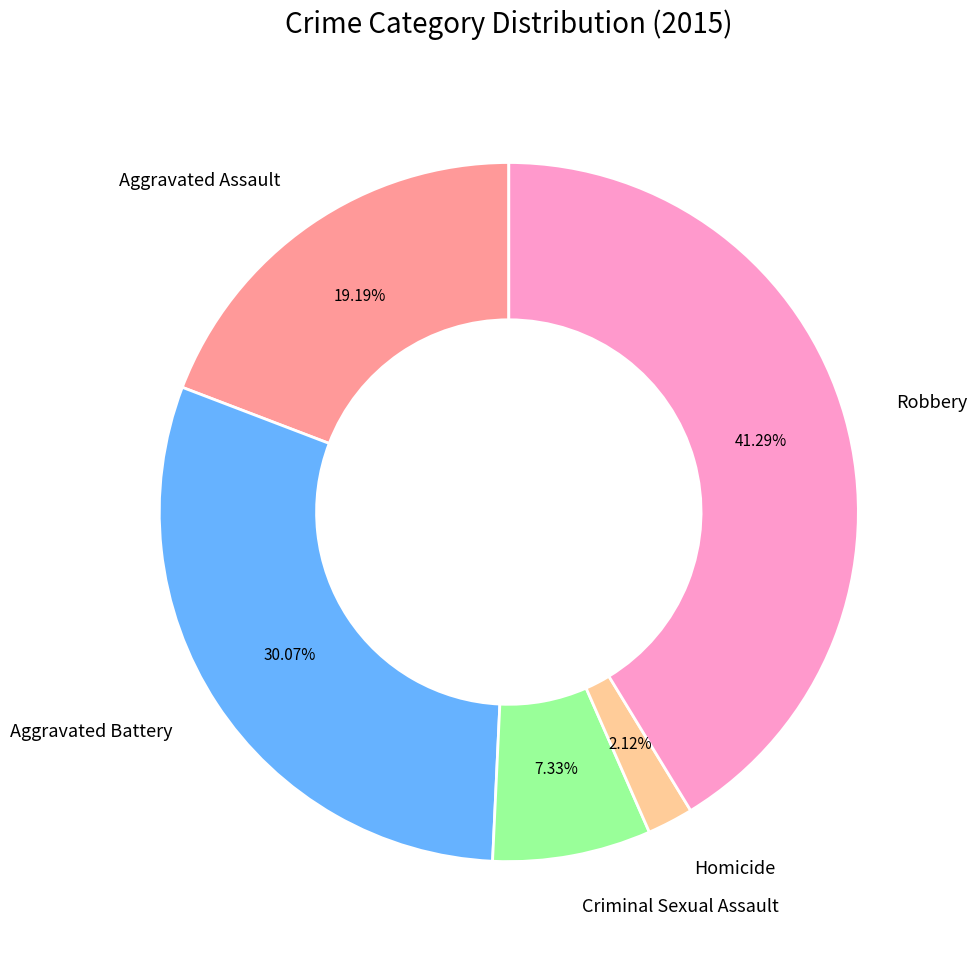

True or false: Aggravated Assault accounts for 5% of the total.

False